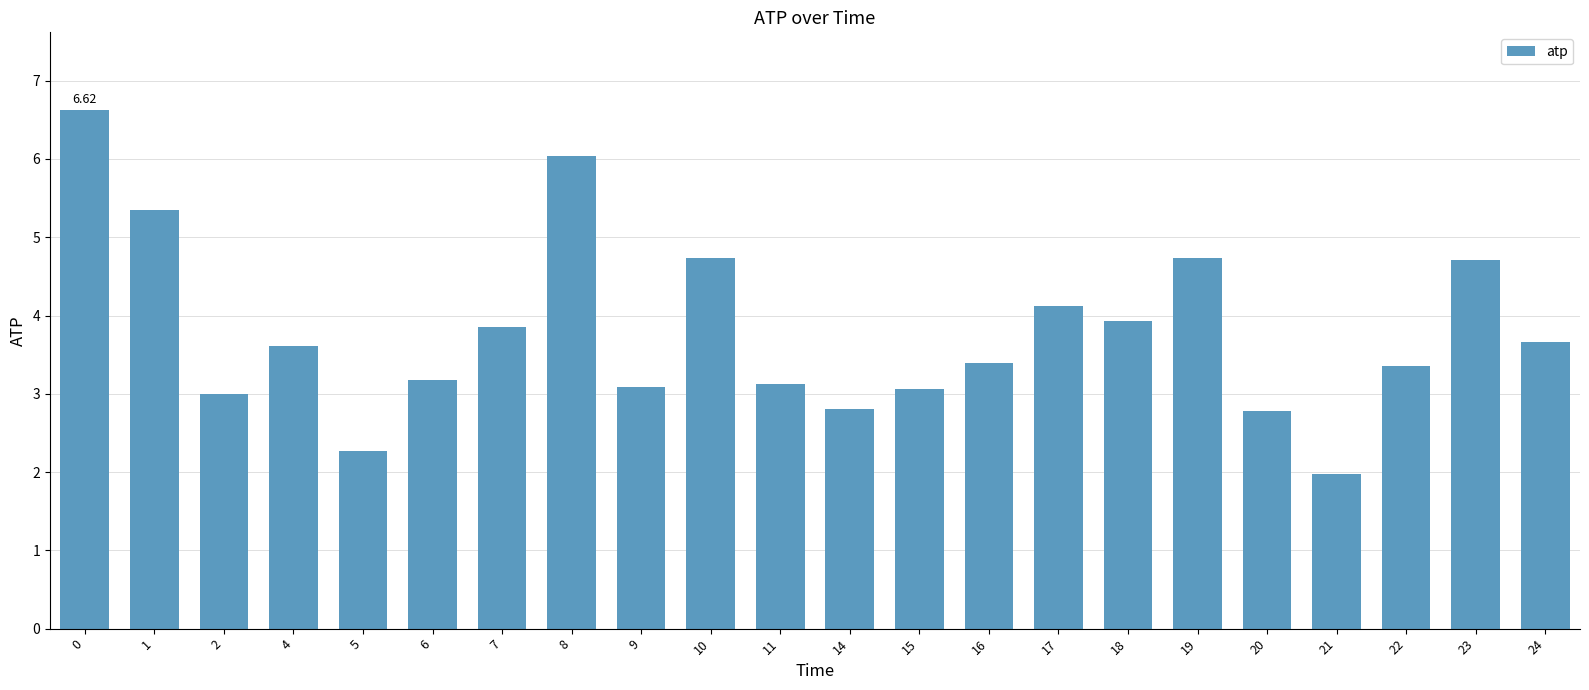

Reading right to left, extract all data points from this chart.

3.7	4.7	3.4	2.0	2.8	4.7	3.9	4.1	3.4	3.1	2.8	3.1	4.7	3.1	6.0	3.9	3.2	2.3	3.6	3.0	5.3	6.6